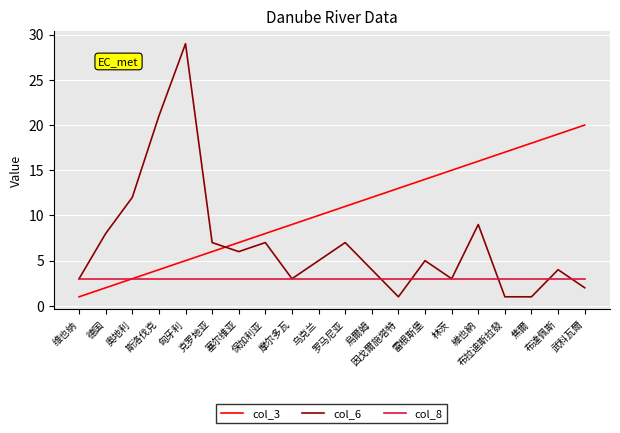

List the series in order of their peak value, lowest first.

col_8, col_3, col_6